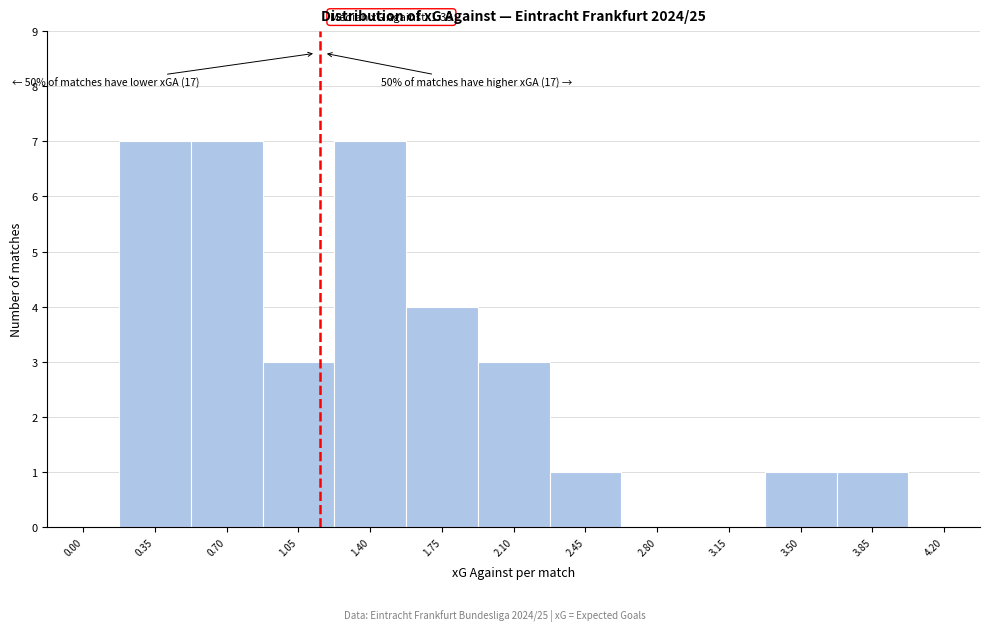

Reading right to left, extract all data points from this chart.

4.20=0	3.85=1	3.50=1	3.15=0	2.80=0	2.45=1	2.10=3	1.75=4	1.40=7	1.05=3	0.70=7	0.35=7	0.00=0